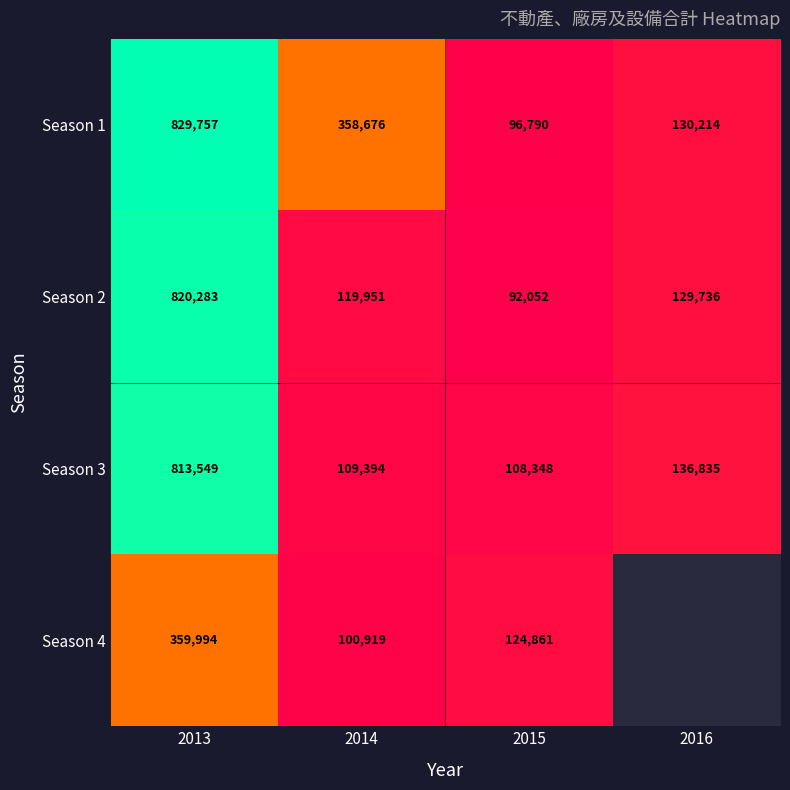

What is the difference between the Season 4 values at 2015 and 2013?

235133